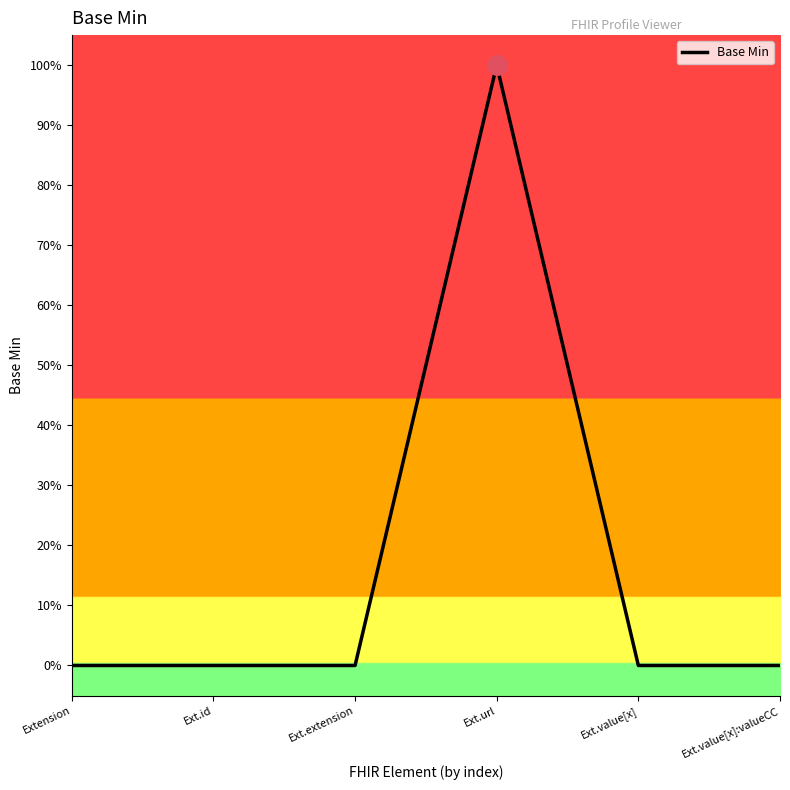

How many interior local peaks (higher than both neighbors) does the data have?

1